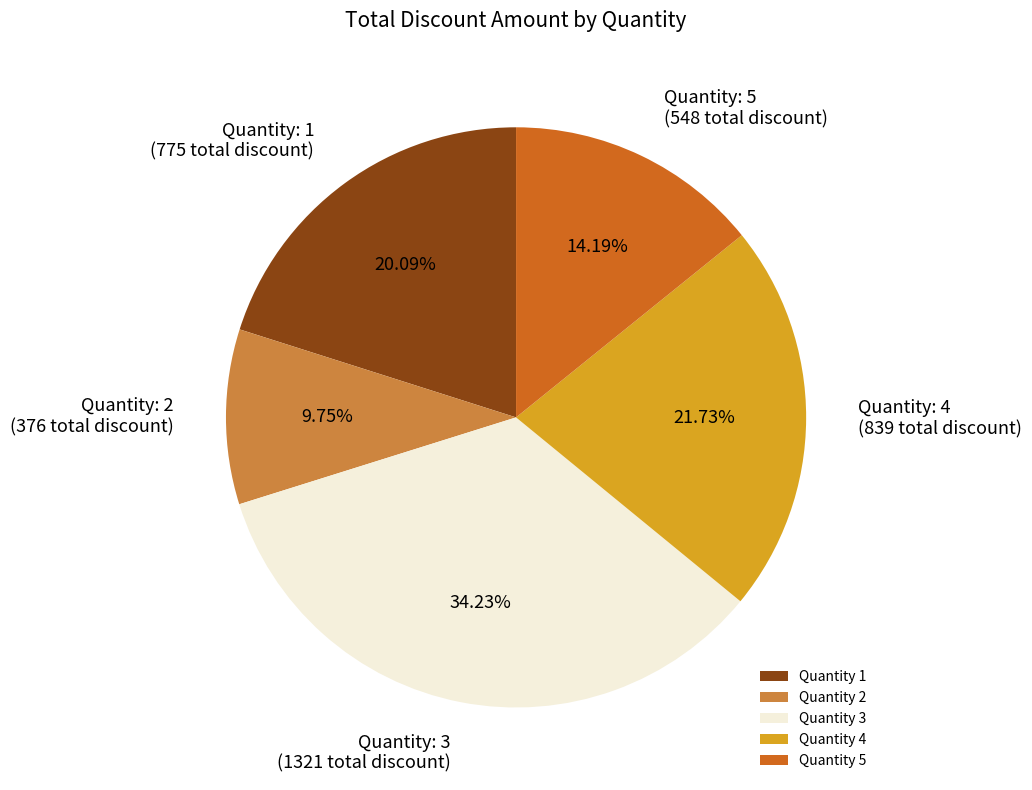

Which category has the biggest portion of the pie?

Quantity 3